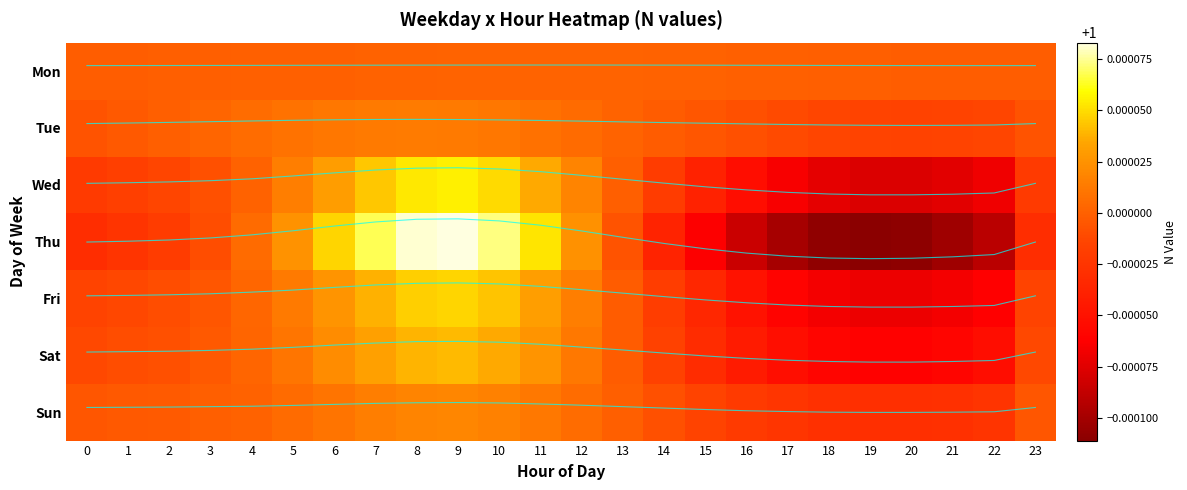

At how many categories does at least one series exceed 0?

24